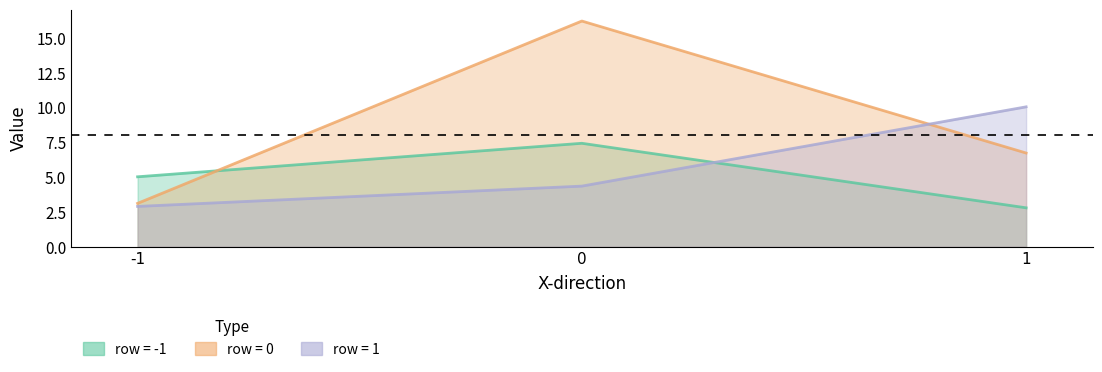

Count the number of categories in the chart.

3